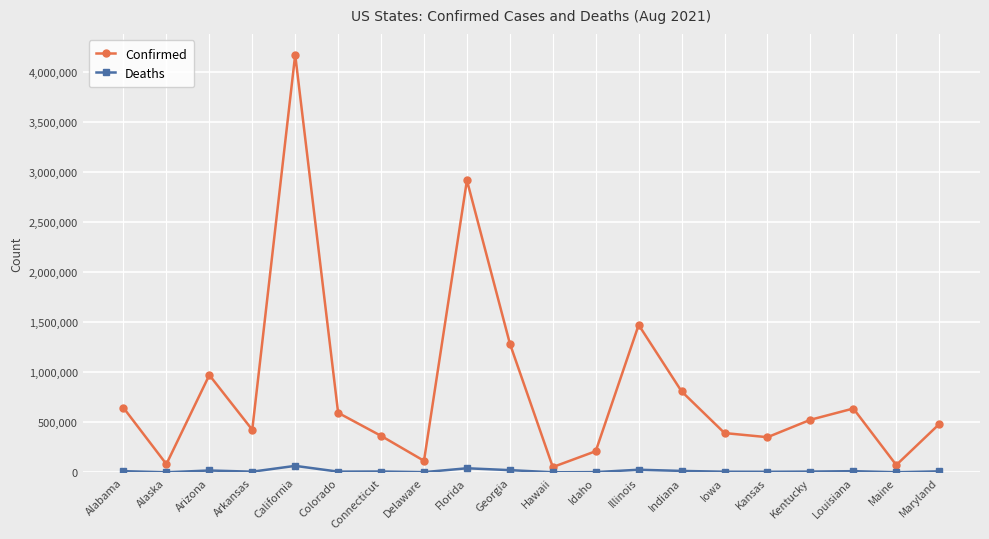

What is the difference between the second highest and minimum values in the Deaths series?

40354